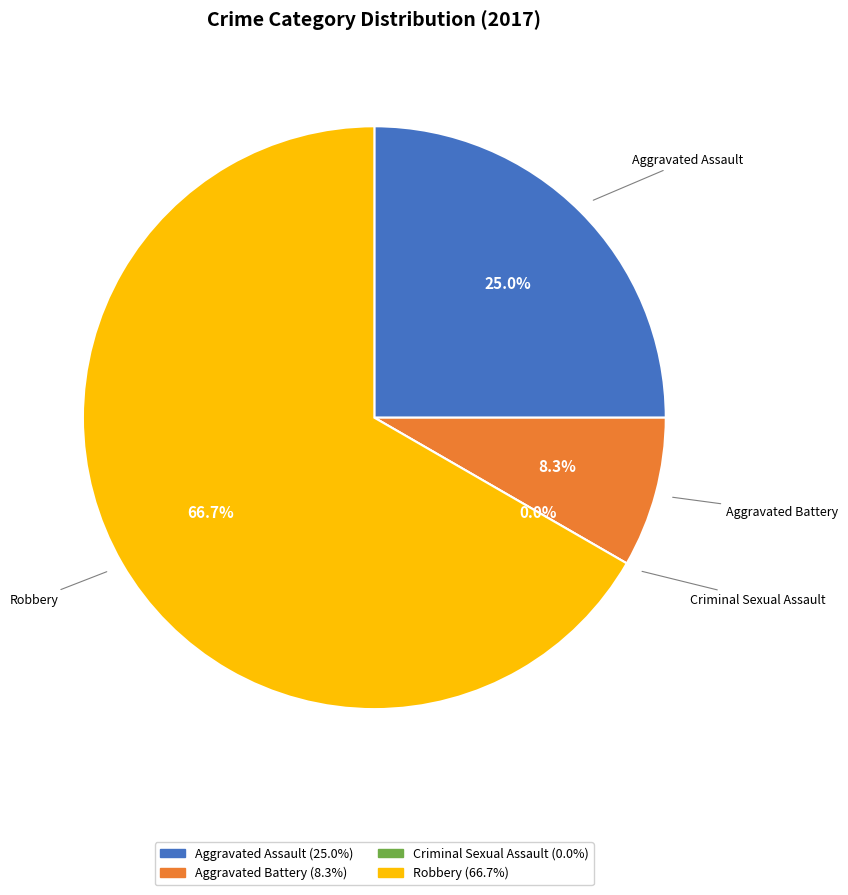

To the nearest percent, what is the difference between the largest and smallest slice percentages?

67%